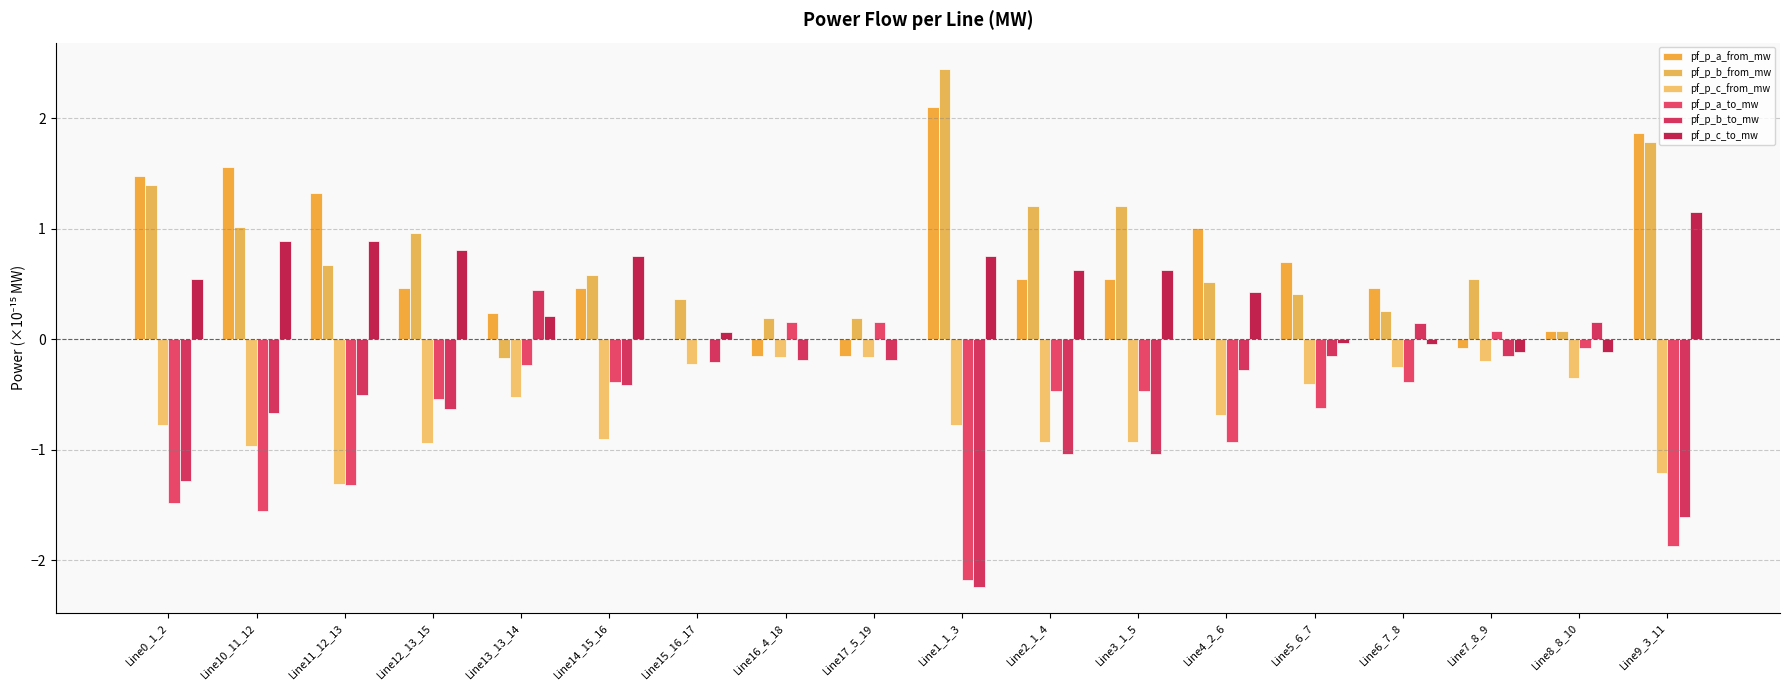

Does the chart contain stacked bars?

No